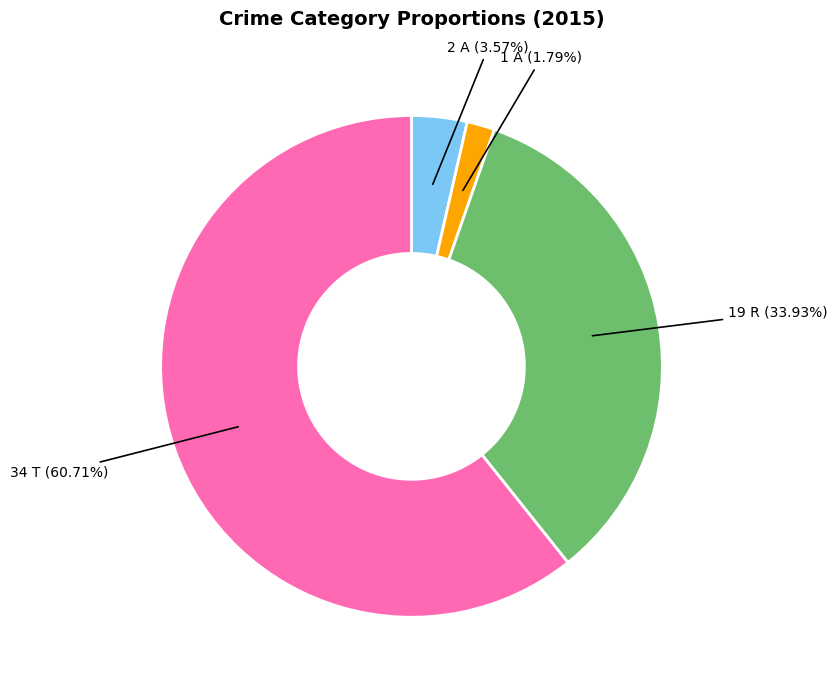

Is there a majority slice in this chart?

Yes